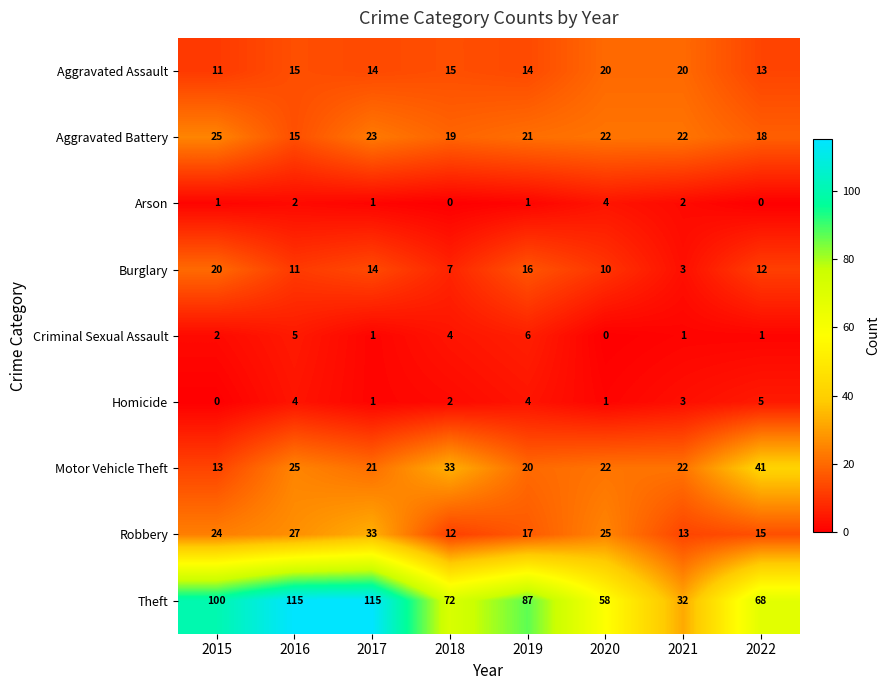

What is the maximum value shown in the chart?

115